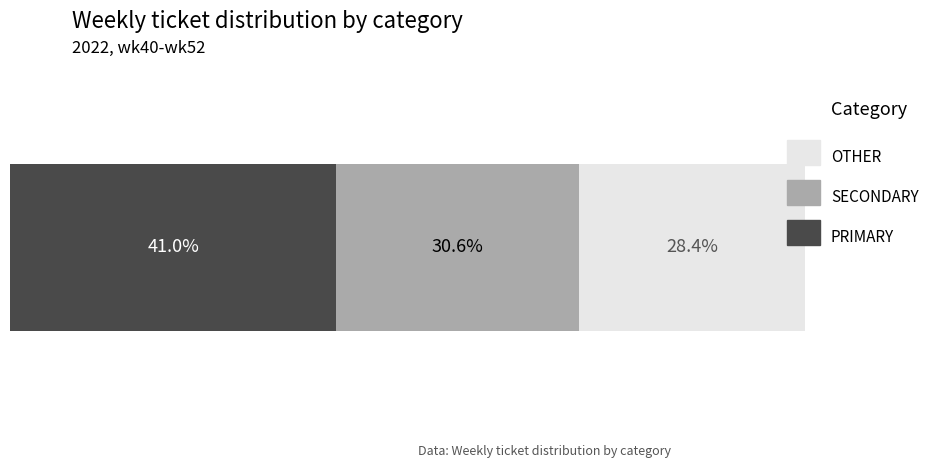

How many bars are there in each group?

3